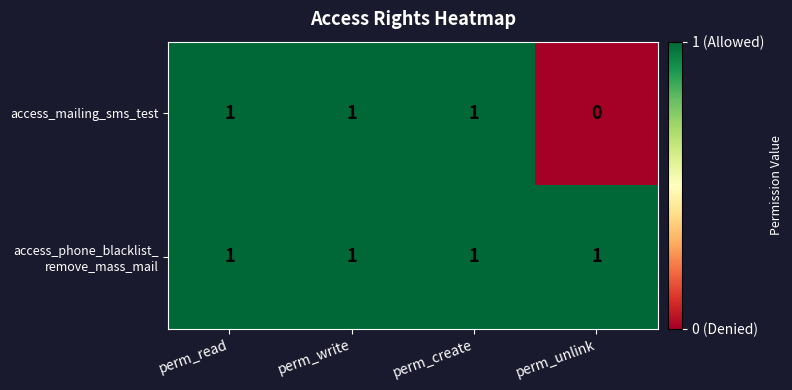

Is it true that access_mailing_sms_test equals 0 at perm_unlink?

True